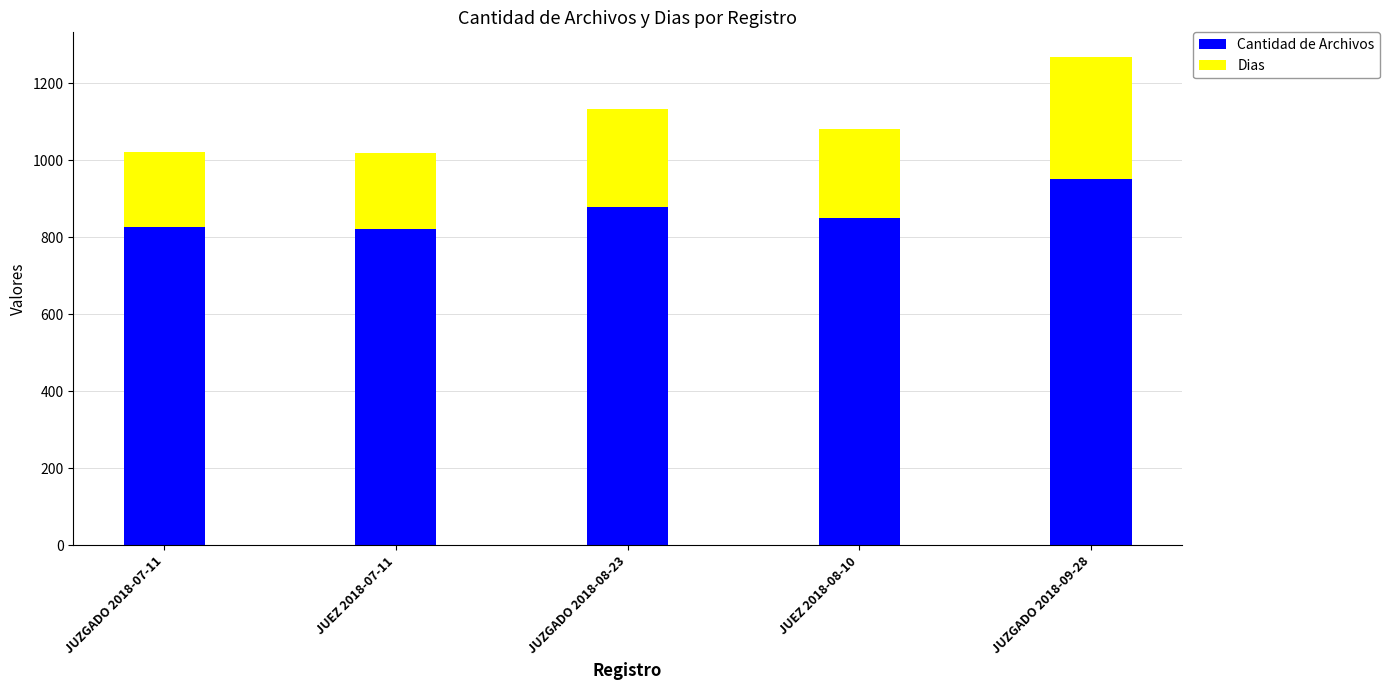

Which category has the highest value in the Cantidad de Archivos series?

JUZGADO 2018-09-28